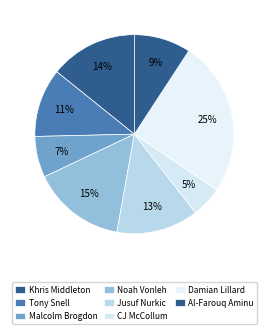

How many segments does this pie chart have?

8